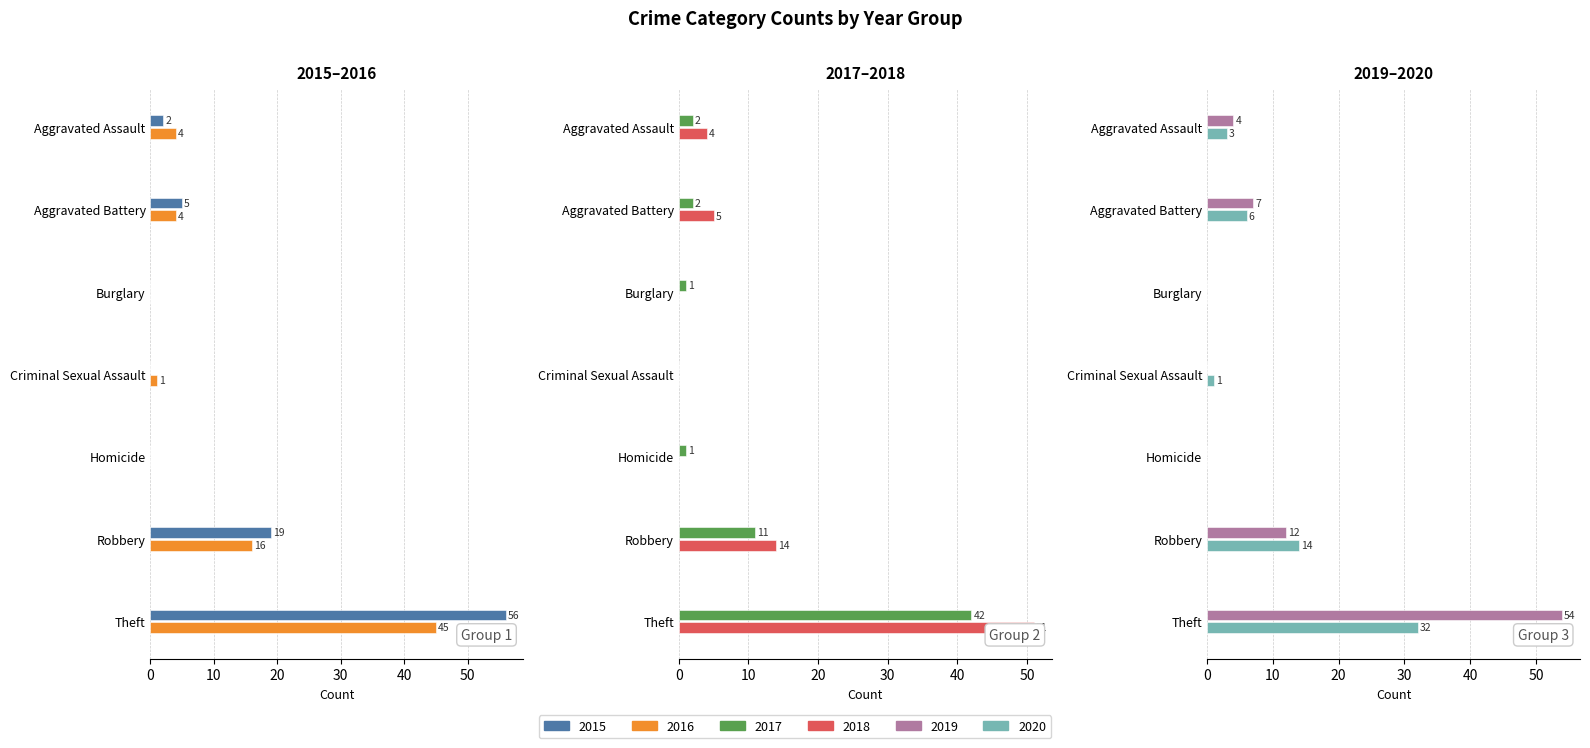

At which label does 2017 reach its minimum?

Criminal Sexual Assault